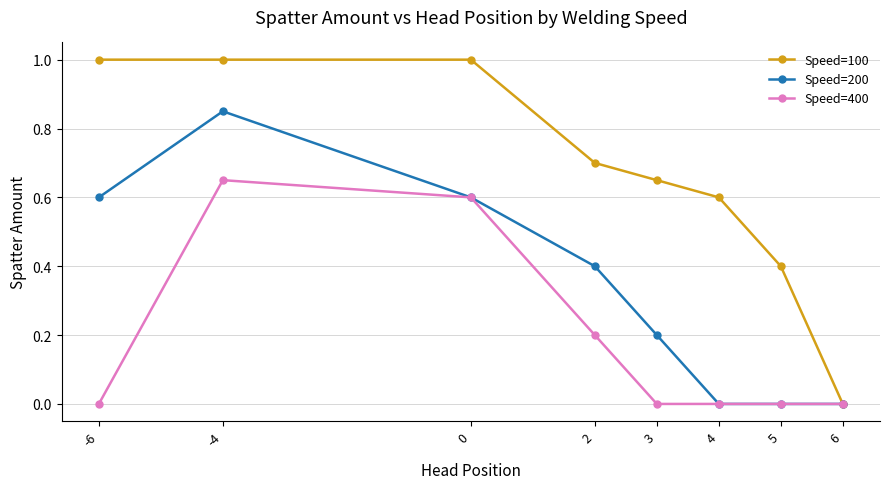

Rank the series by their average value, from highest to lowest.

Speed=100, Speed=200, Speed=400